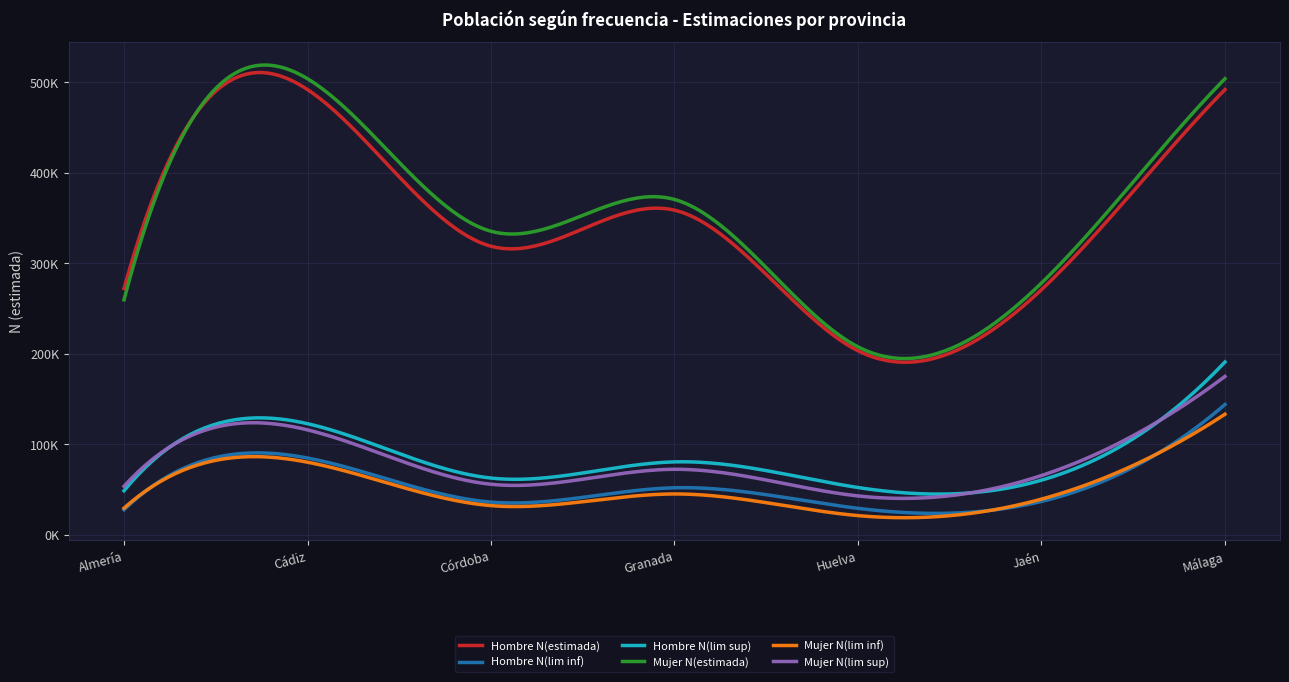

Does the chart display data point markers on the line(s)?

No